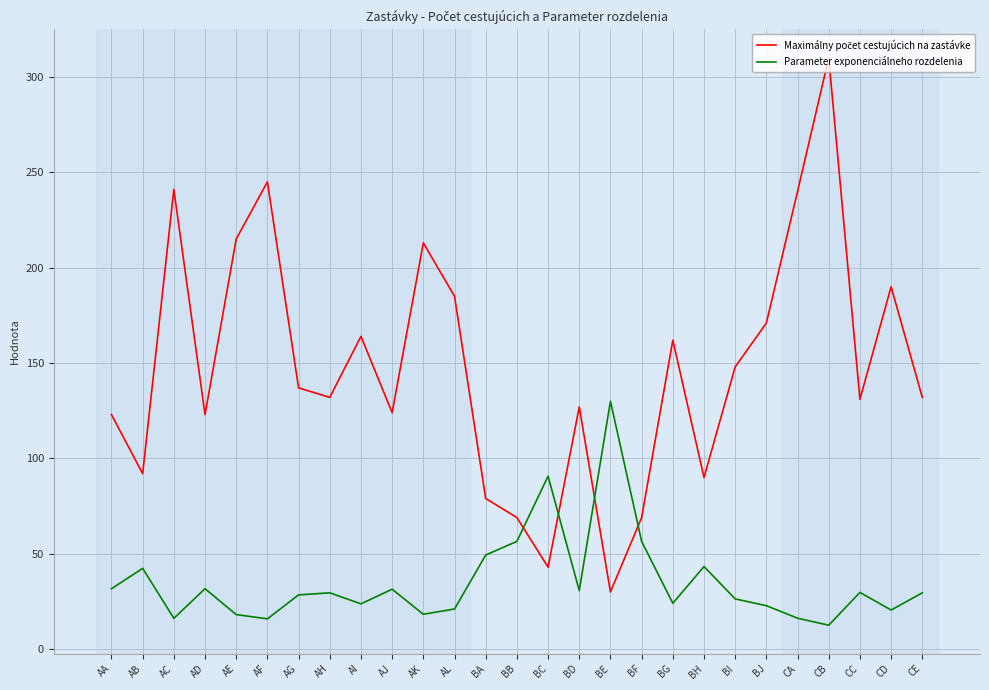

What is the total value across all series at BD?

157.7